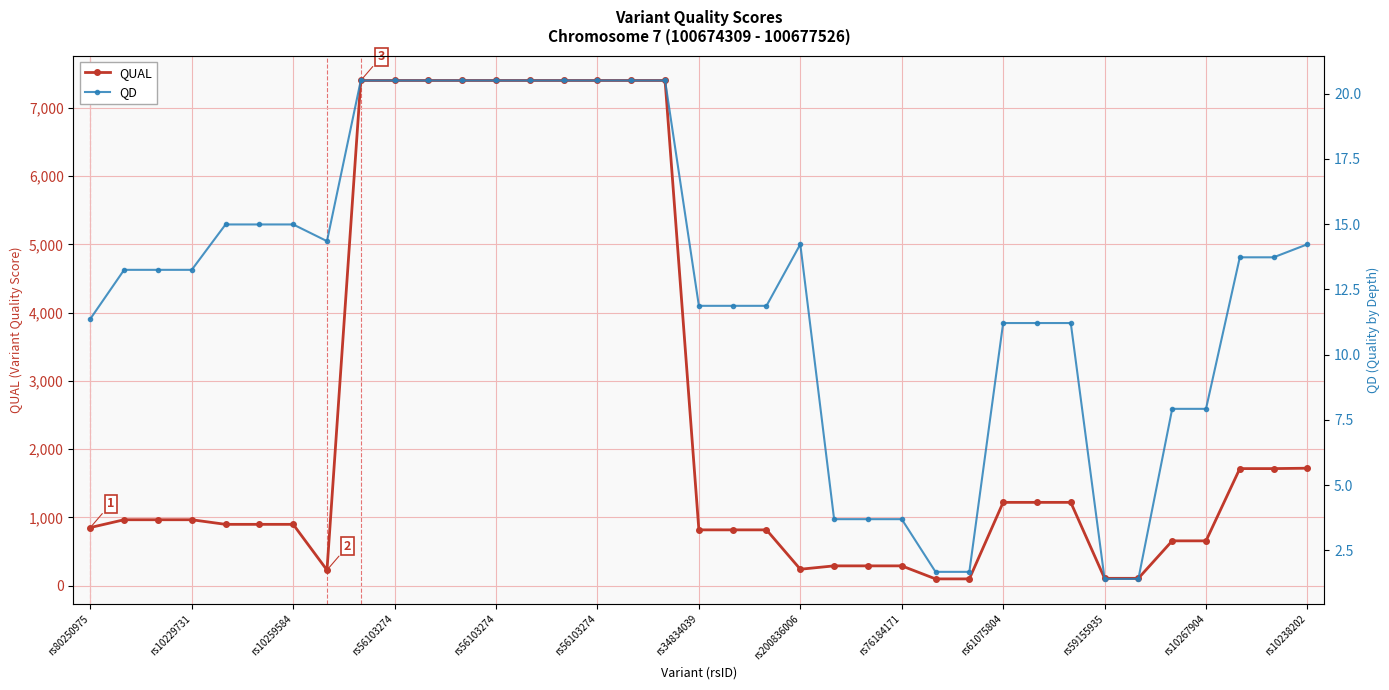

True or false: QUAL and QD cross at least once.

False